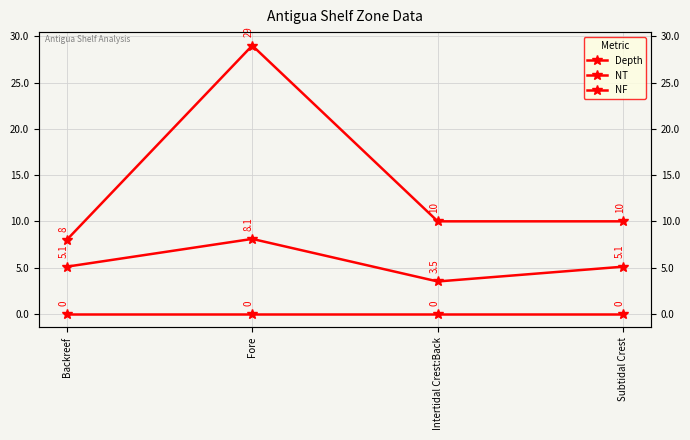

List the labels in order of NT value, largest first.

Fore, Intertidal Crest:Back, Subtidal Crest, Backreef